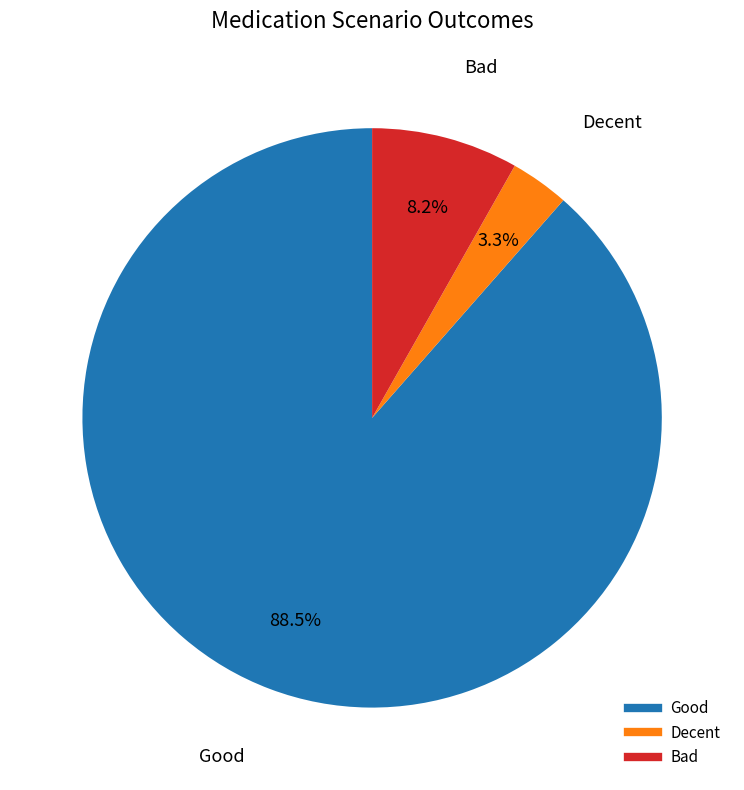

Between Bad and Decent, which is larger?

Bad